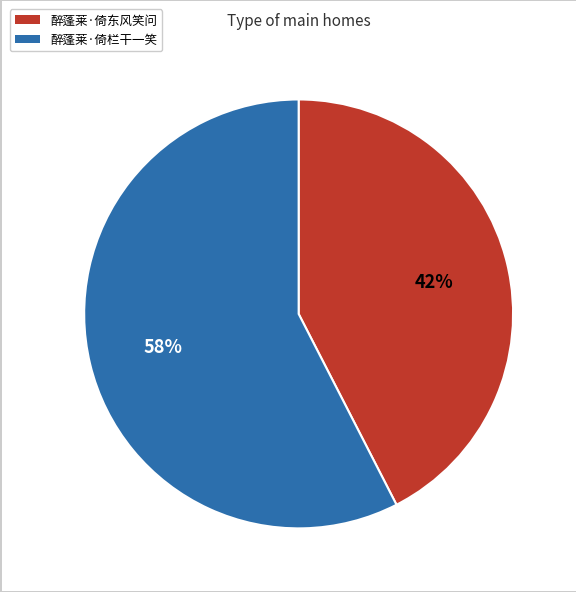

Do 醉蓬莱·倚栏干一笑 and 醉蓬莱·倚东风笑问 together represent more than half of the pie?

Yes